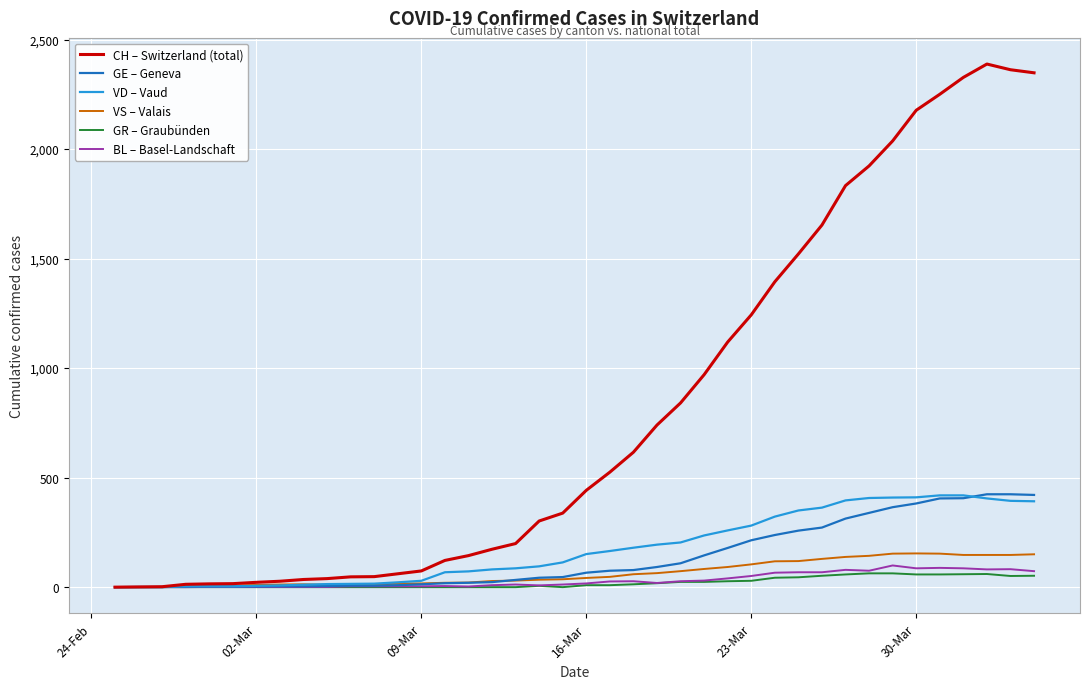

Which series has the largest range (max minus min)?

CH – Switzerland (total)